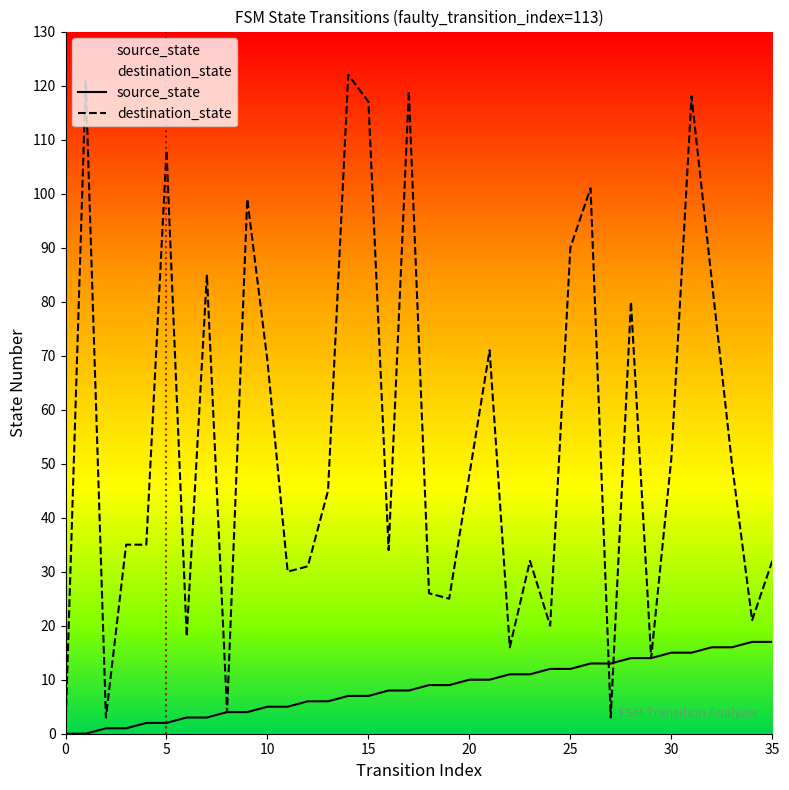

Which series ends up on top after the final intersection of destination_state and source_state?

destination_state